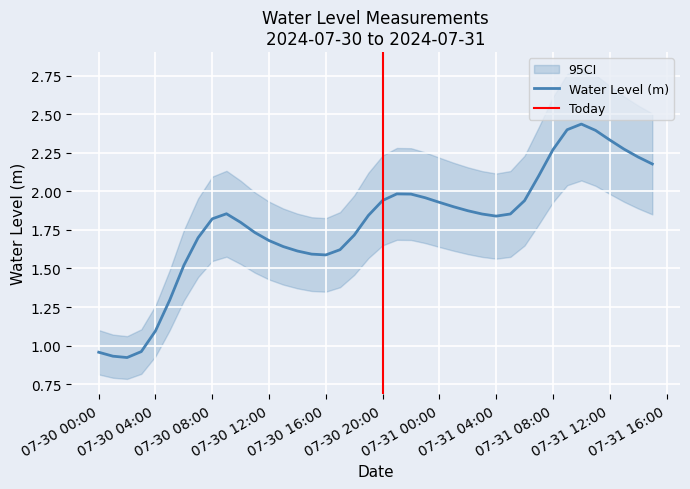

At which label does Water Level (m) first exceed 1?

07-30 04:00